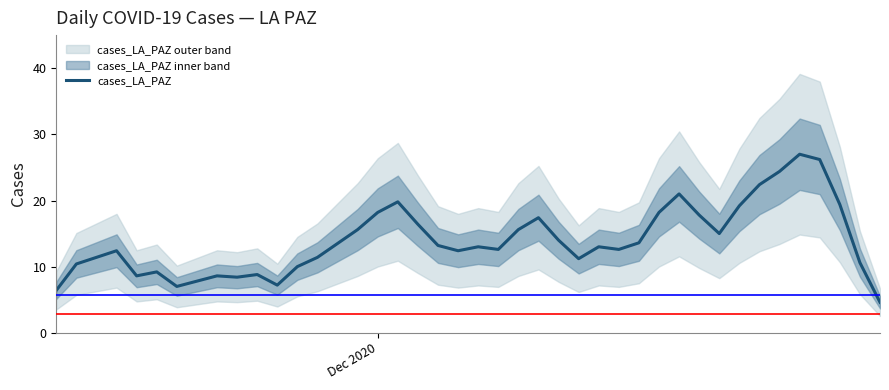

What is the highest value of the cases_LA_PAZ series?

27.0